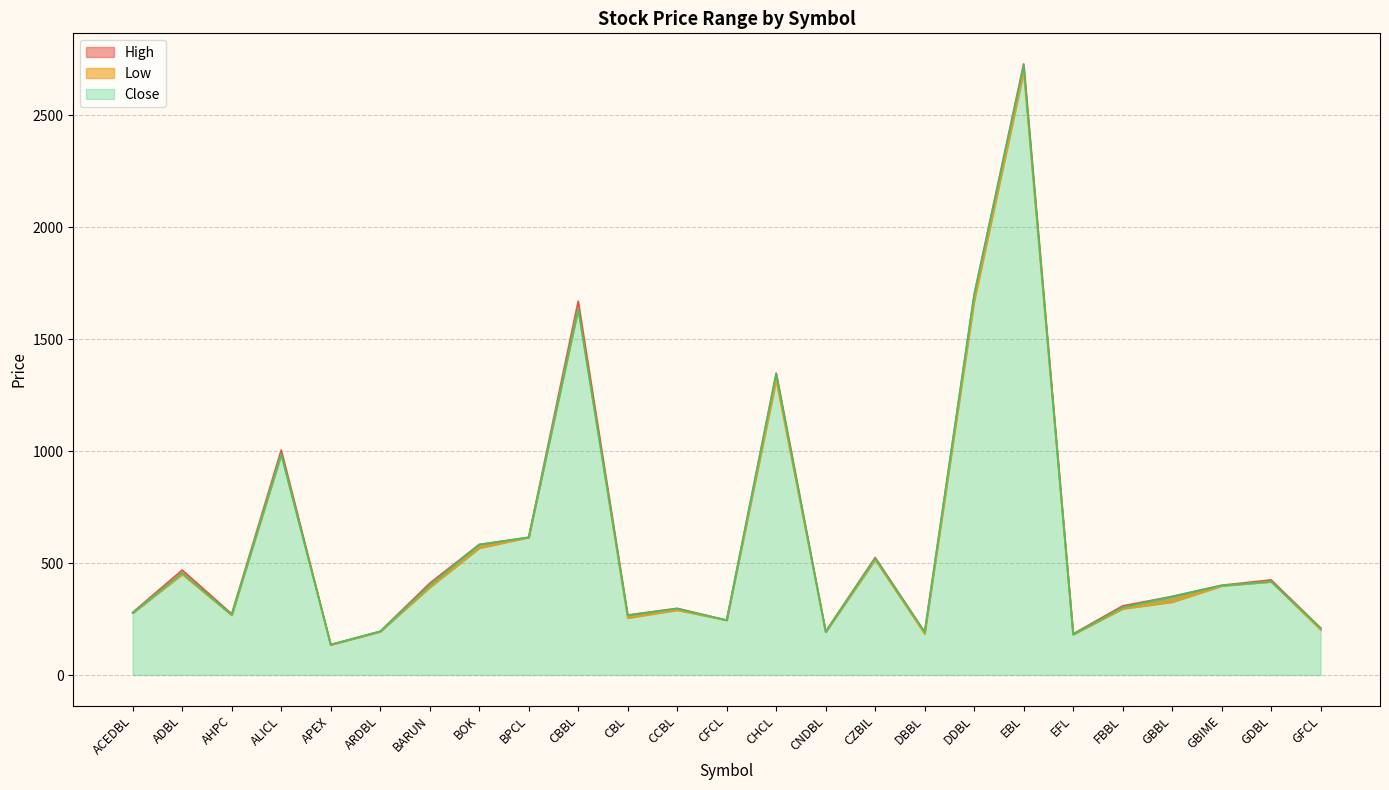

True or false: Low and Close intersect in this chart.

False